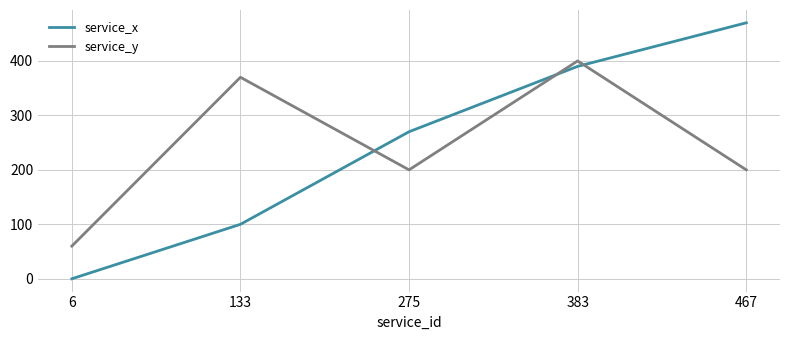

At which category does the chart reach its peak across all series?

467